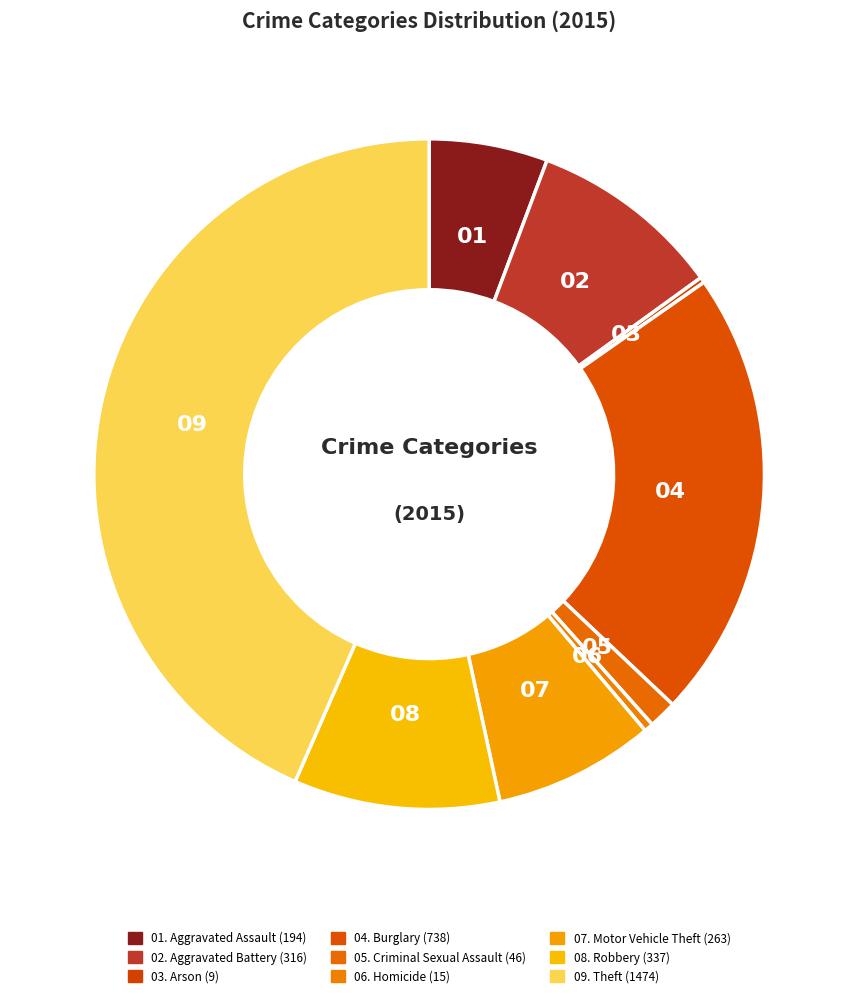

Rank the categories by value from lowest to highest.

Arson, Homicide, Criminal Sexual Assault, Aggravated Assault, Motor Vehicle Theft, Aggravated Battery, Robbery, Burglary, Theft